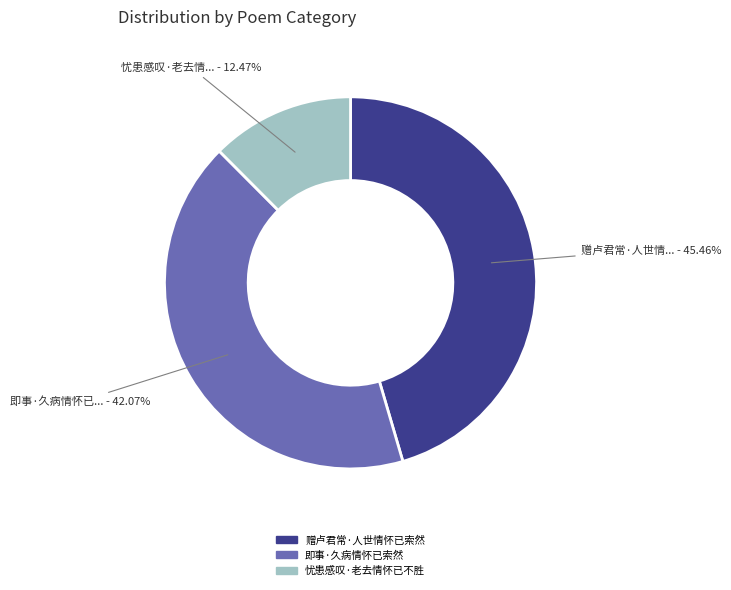

Combined, what portion of the pie is 即事·久病情怀已索然 and 赠卢君常·人世情怀已索然?

87.5%